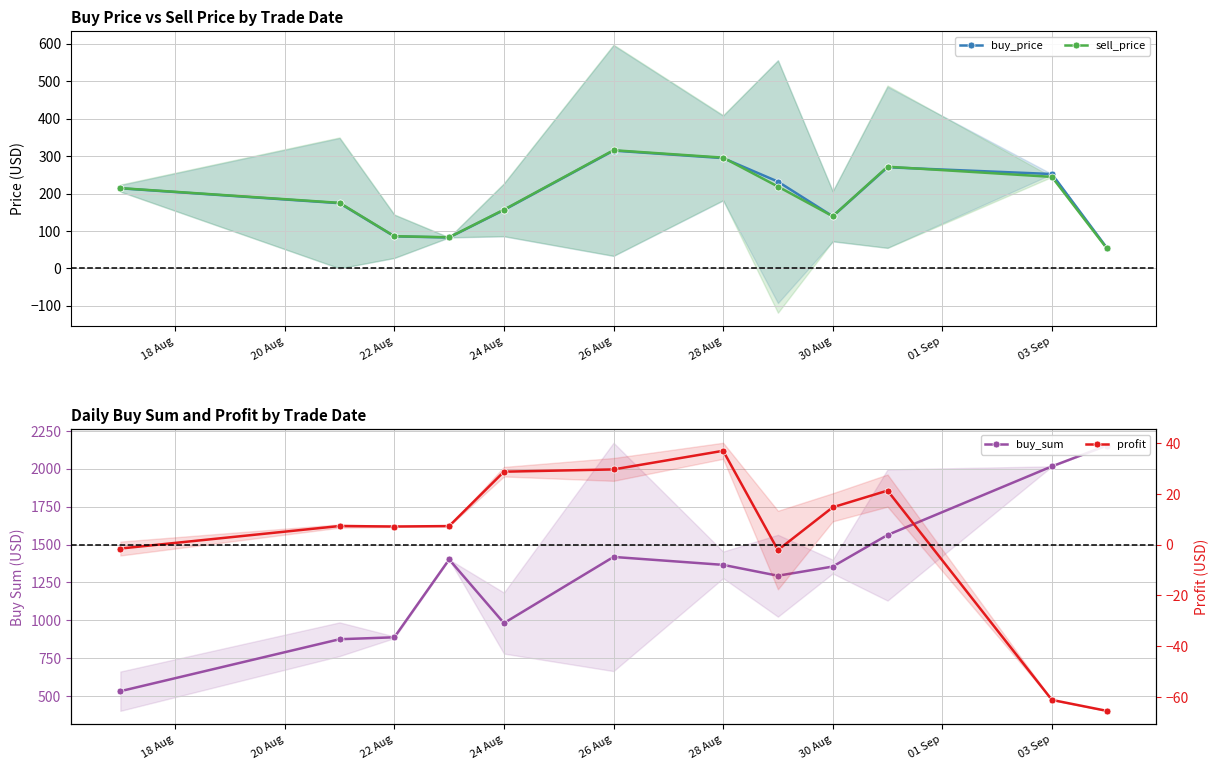

True or false: sell_price has more than 0 points higher than both neighbors.

True